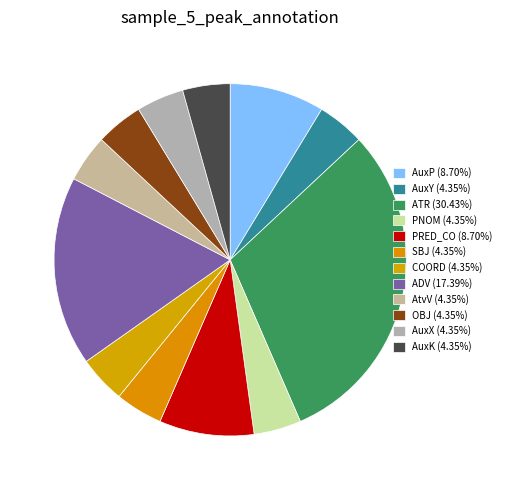

Count the number of slices in the pie.

12